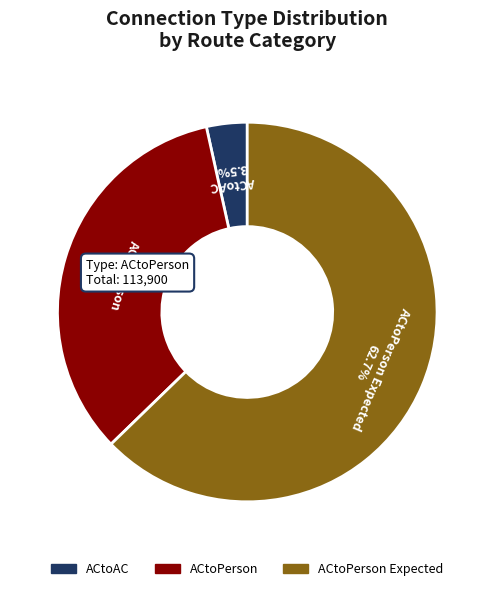

Does any single category account for the majority?

Yes